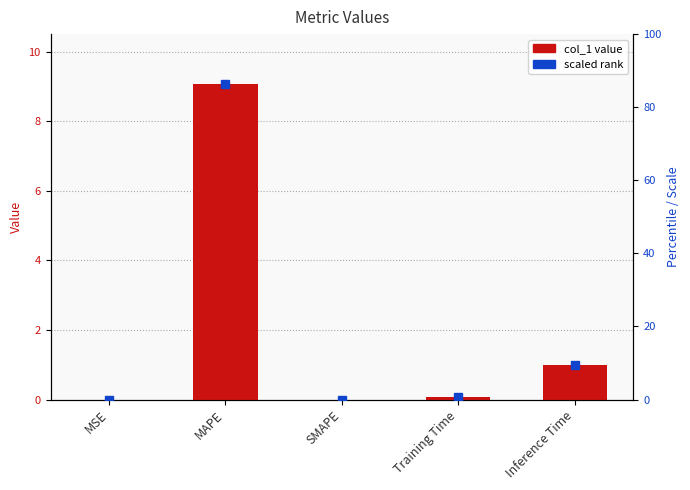

What is the value of the 2nd bar from the left?

9.1